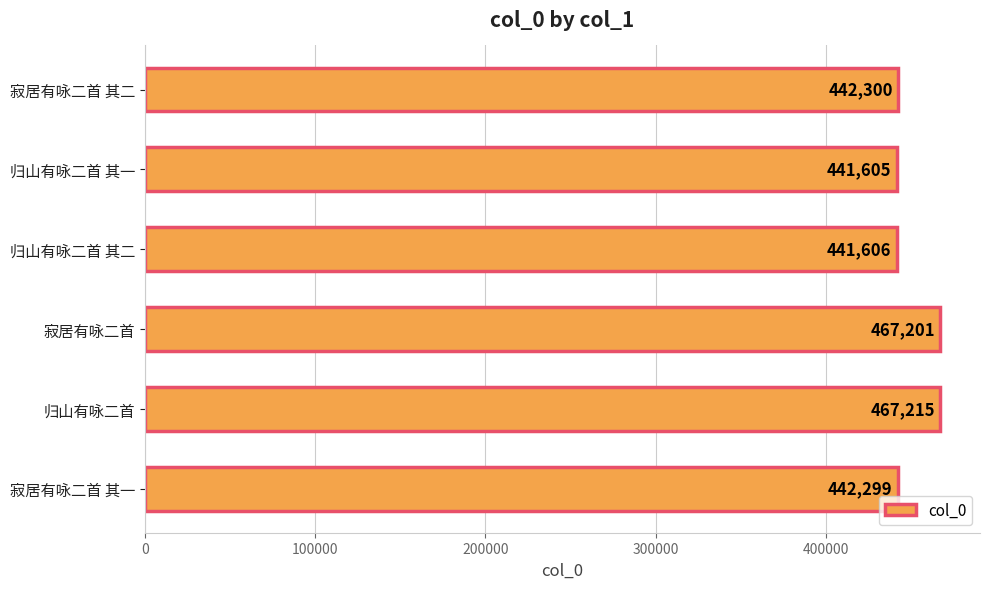

Reading top to bottom, what are all the values shown in this chart?

442300	441605	441606	467201	467215	442299